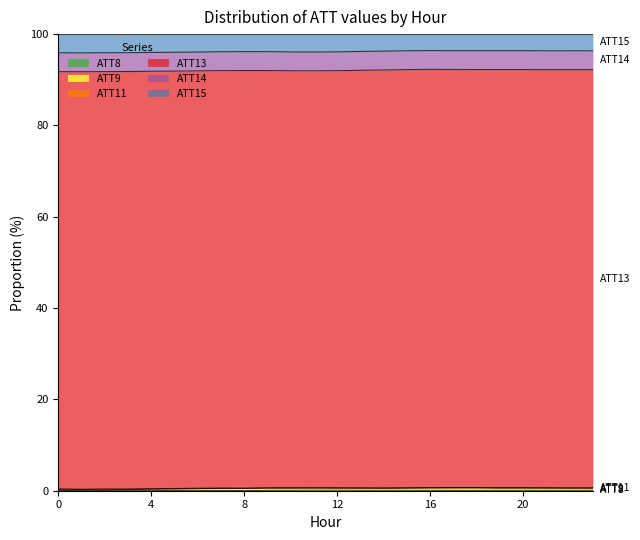

Which series has the largest range (max minus min)?

ATT15